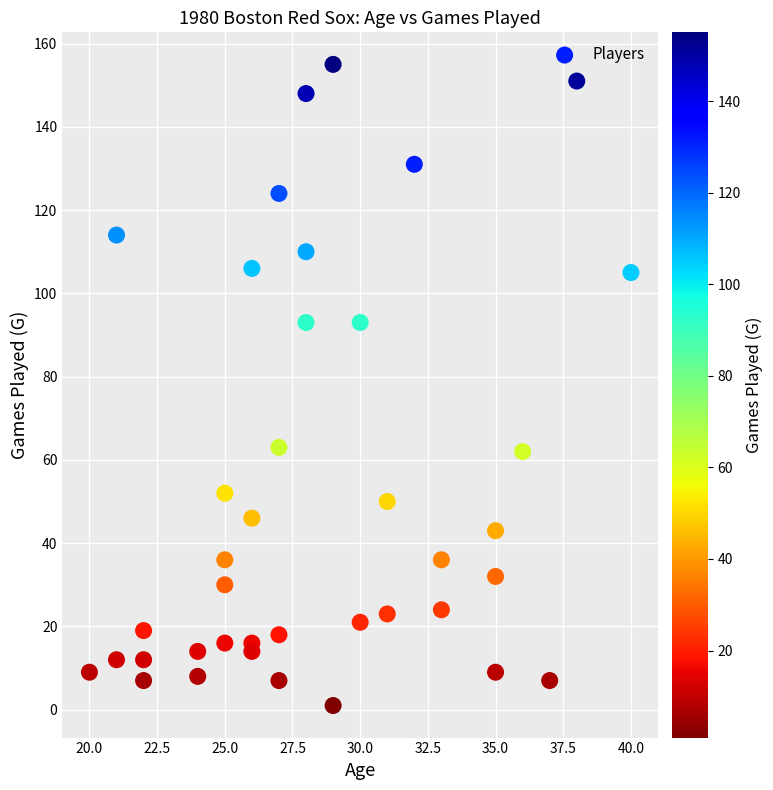

What is the range of Y values (max minus min)?

154